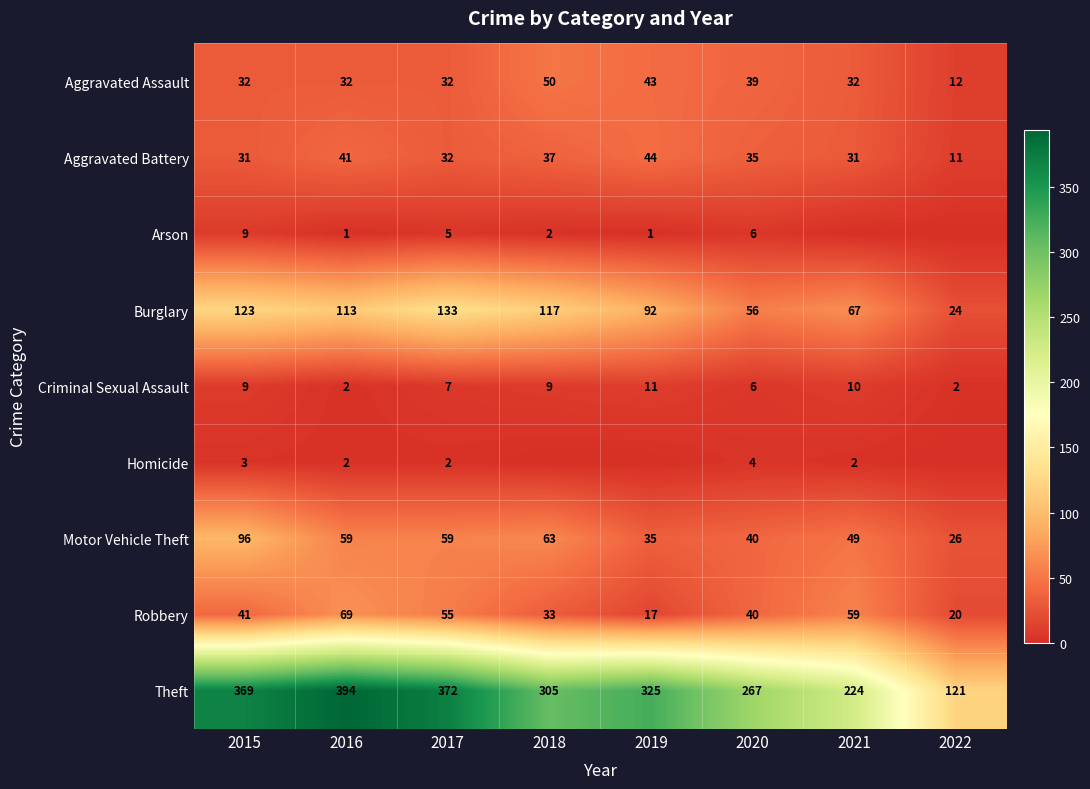

Where is Theft nearest to the value 257?

2020